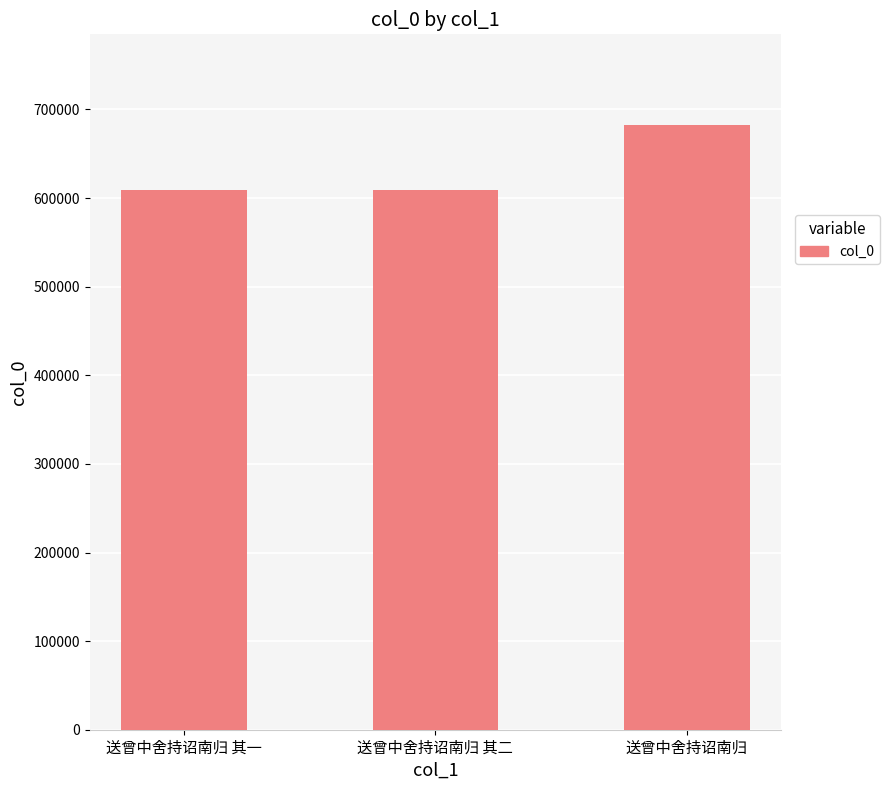

Are the bars horizontal?

No